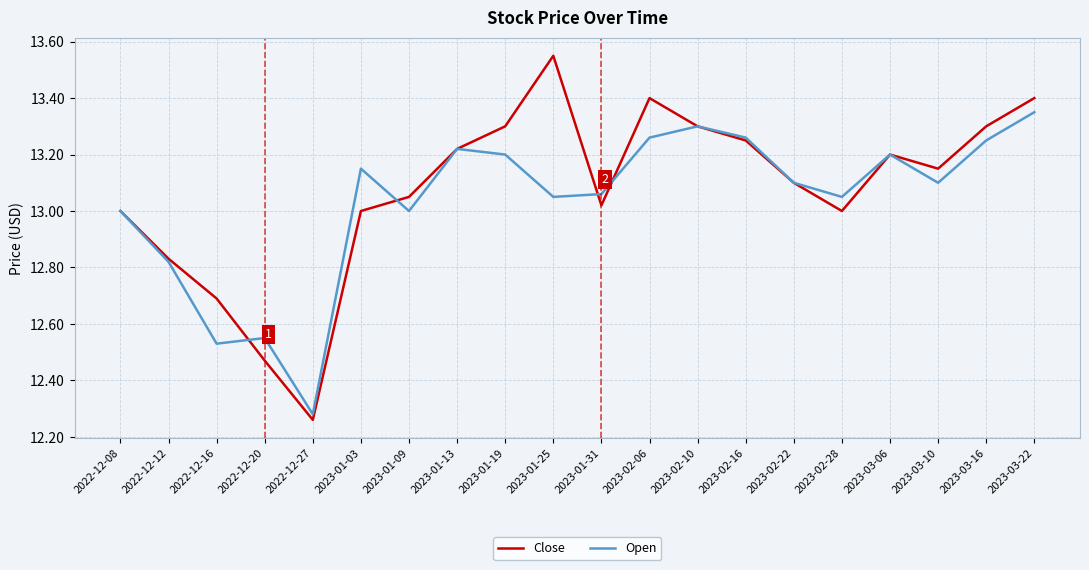

What position from the right is 2022-12-12?

19